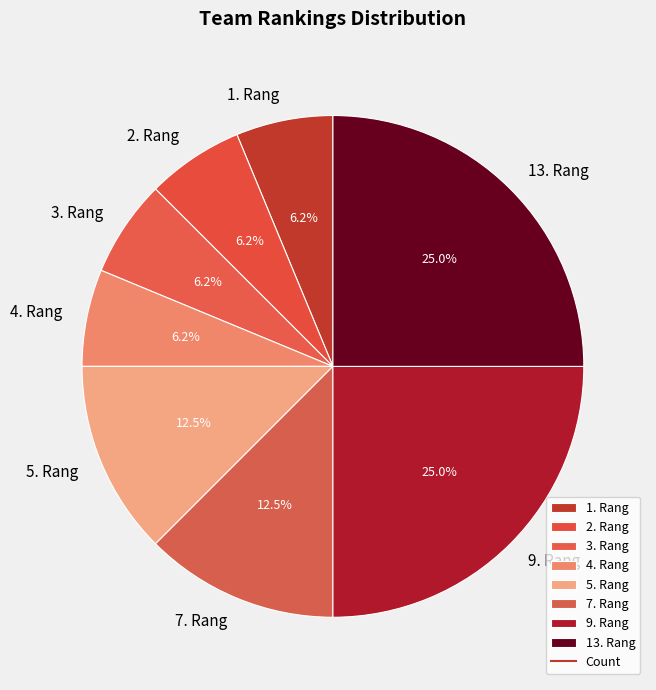

To the nearest percent, what percentage of the pie is 4. Rang?

6%